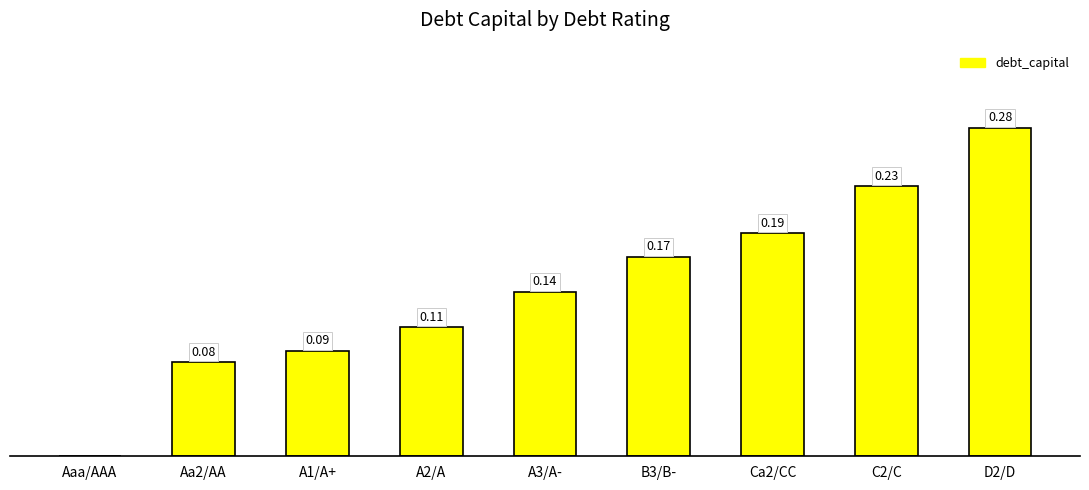

Between B3/B- and D2/D, which is larger?

D2/D